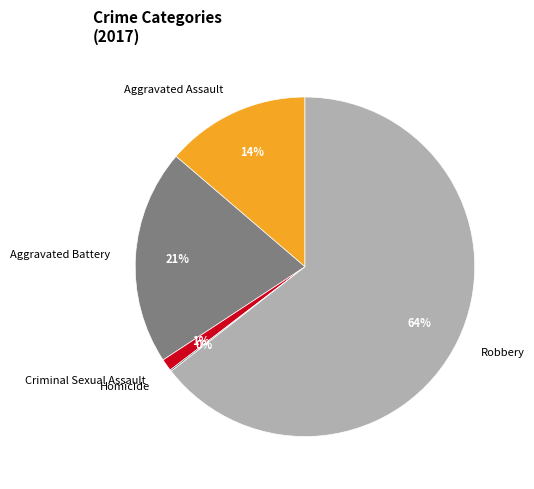

To the nearest percent, what is the average slice percentage?

20%